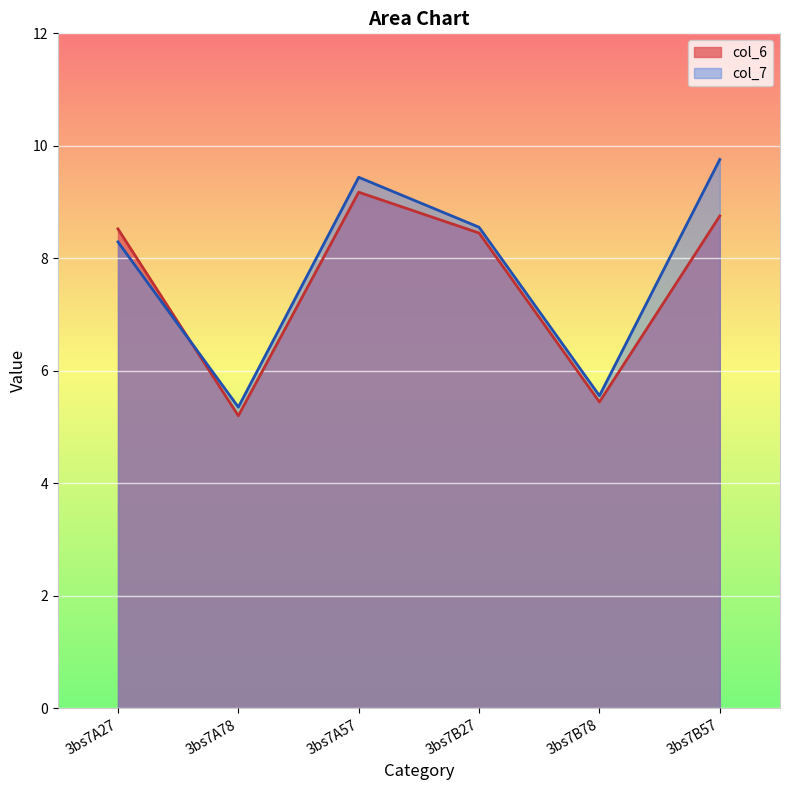

How many lines are shown in the chart?

2